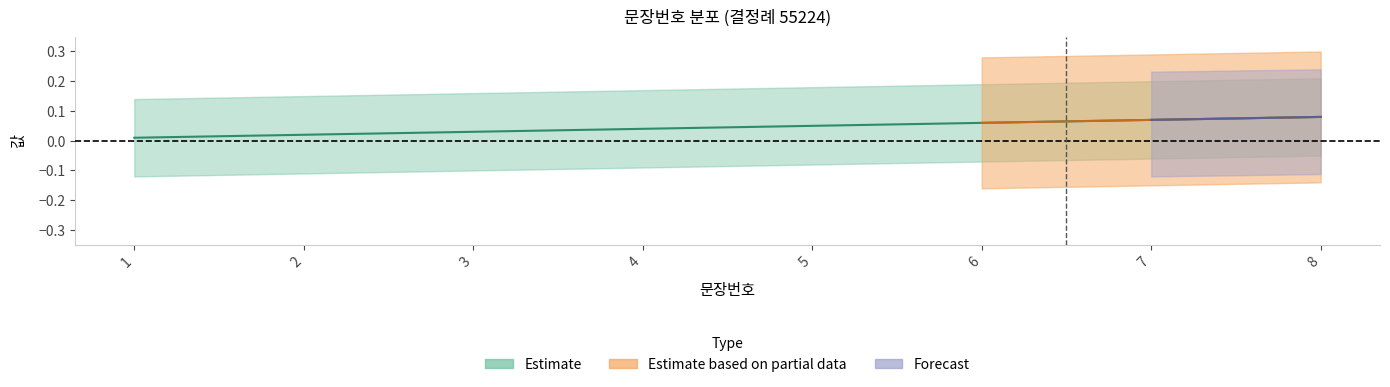

Reading right to left, transcribe all the data shown in this chart.

8=0.1	7=0.1	6=0.1	5=0.1	4=0.0	3=0.0	2=0.0	1=0.0